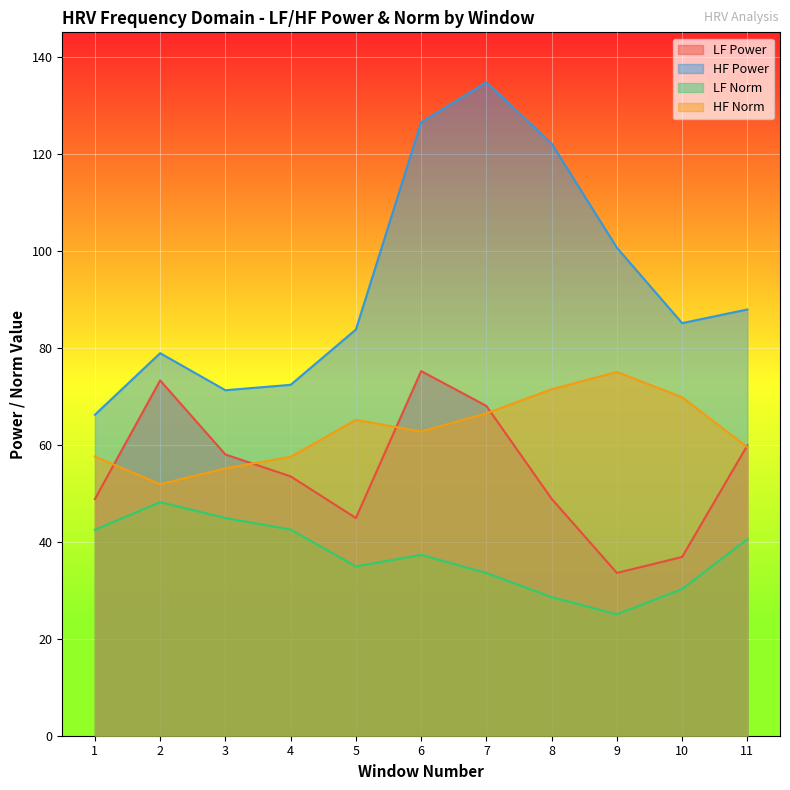

What is the maximum value shown in the chart?

134.7